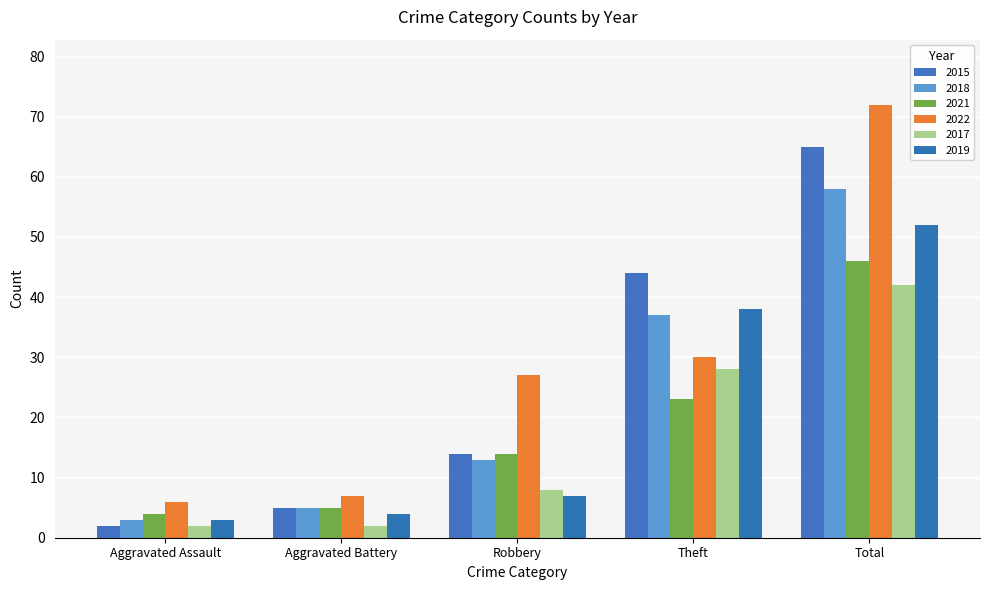

Between Total and Aggravated Assault, which is larger?

Total